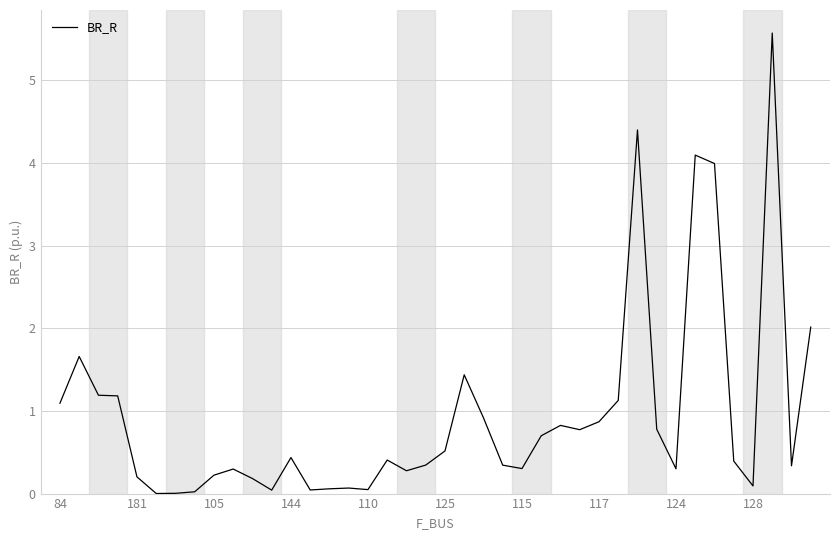

True or false: the data shows 0.5 at 125.

True